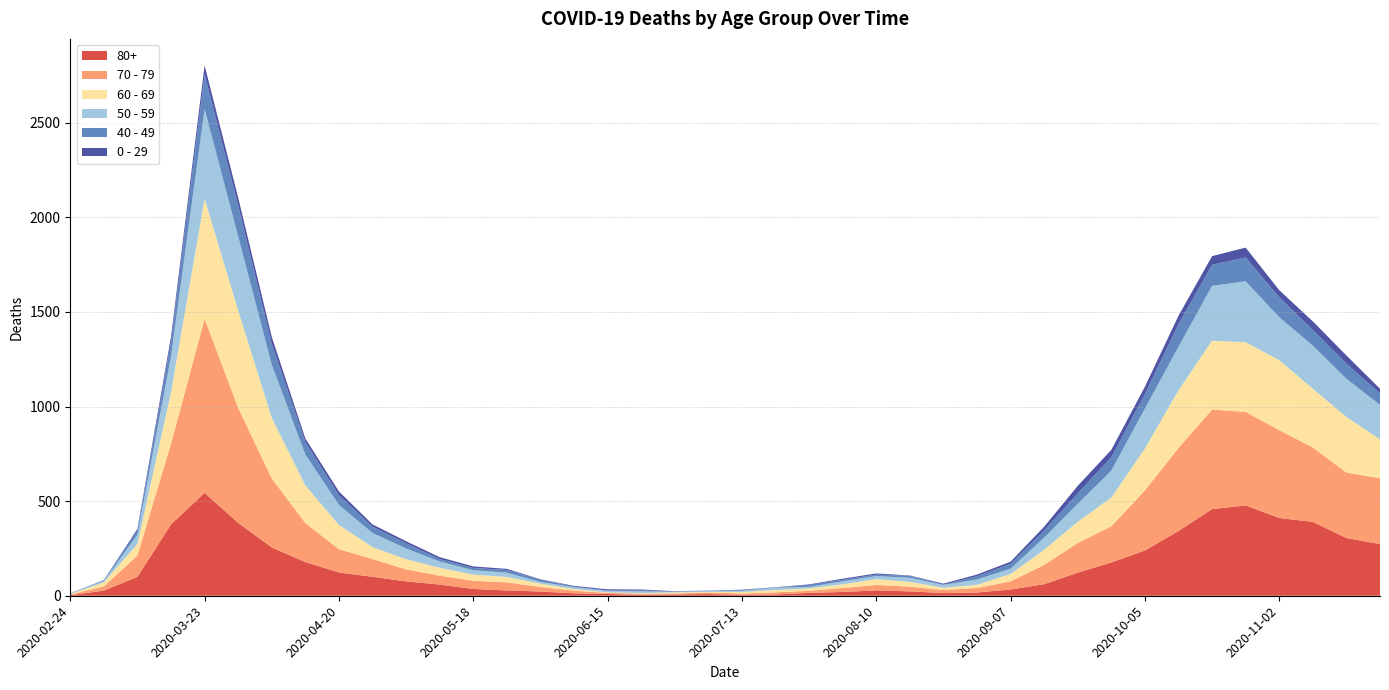

Reading left to right, transcribe all the data shown in this chart.

80+: 3	27	100	377	544	385	255	178	123	100	76	59	36	28	22	13	9	6	7	9	5	7	15	20	28	23	14	17	33	61	122	176	239	342	458	477	411	390	305	273
70 - 79: 4	22	113	427	920	608	365	206	123	94	63	47	43	43	24	14	6	5	5	8	7	11	11	21	29	25	16	24	43	102	157	191	318	439	526	495	464	394	346	348
60 - 69: 2	22	61	272	634	514	320	199	128	63	54	42	33	28	18	8	3	3	6	3	8	12	13	19	31	25	12	17	39	80	112	152	221	305	364	368	370	310	294	206
50 - 59: 3	7	48	190	475	392	281	163	106	75	57	33	23	23	9	10	8	9	3	5	6	12	8	16	16	22	15	28	28	64	95	142	212	230	290	322	227	228	202	182
40 - 49: 0	5	21	79	183	163	111	66	51	33	27	13	12	14	12	3	2	5	1	1	4	2	10	8	8	10	2	17	26	38	55	72	76	120	111	126	105	83	80	60
0 - 29: 1	0	10	25	47	42	36	19	20	12	11	10	8	6	2	4	6	5	2	1	2	1	3	6	6	2	5	9	11	20	40	38	39	44	46	52	38	45	43	25